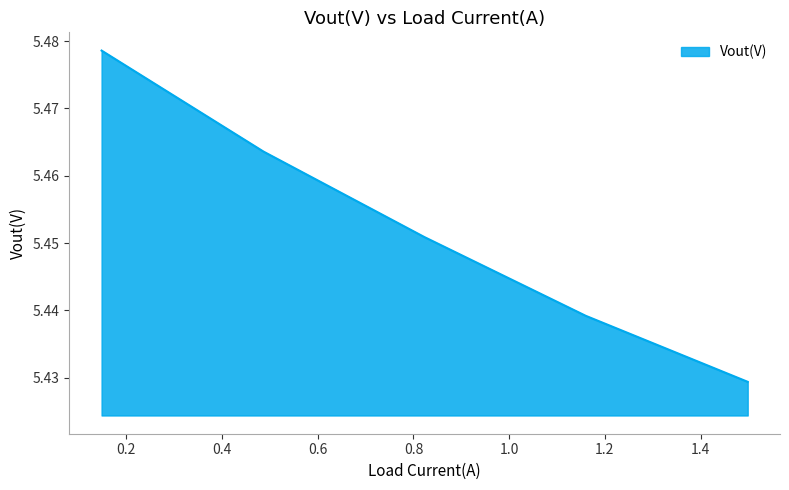

True or false: the data has more than 0 interior local peaks.

False